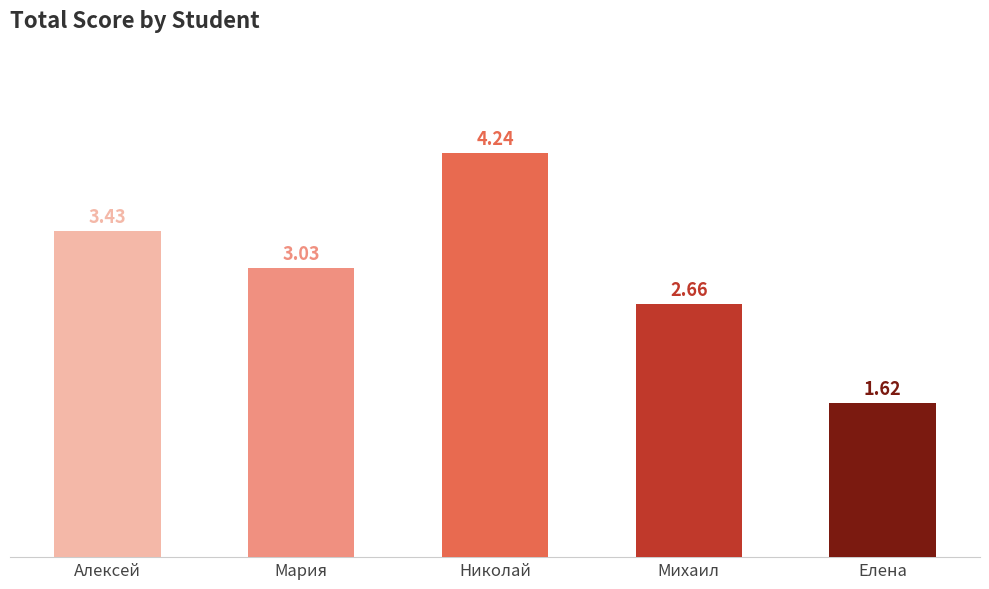

Which label corresponds to the largest value in the chart?

Николай